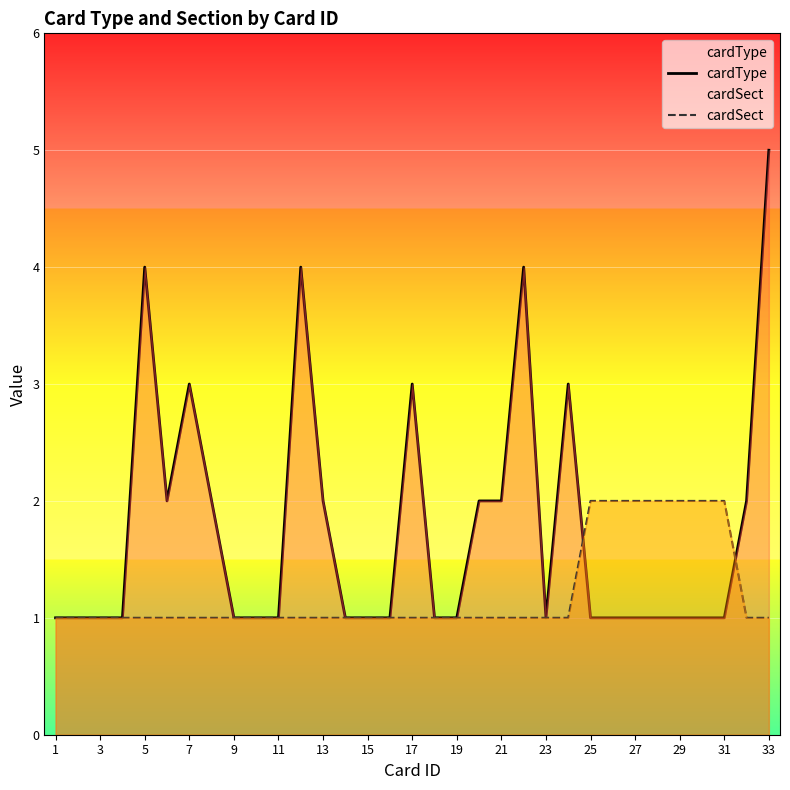

Reading left to right, list all the values displayed in this chart.

cardType: 1	1	1	1	4	2	3	2	1	1	1	4	2	1	1	1	3	1	1	2	2	4	1	3	1	1	1	1	1	1	1	2	5
cardSect: 1	1	1	1	1	1	1	1	1	1	1	1	1	1	1	1	1	1	1	1	1	1	1	1	2	2	2	2	2	2	2	1	1